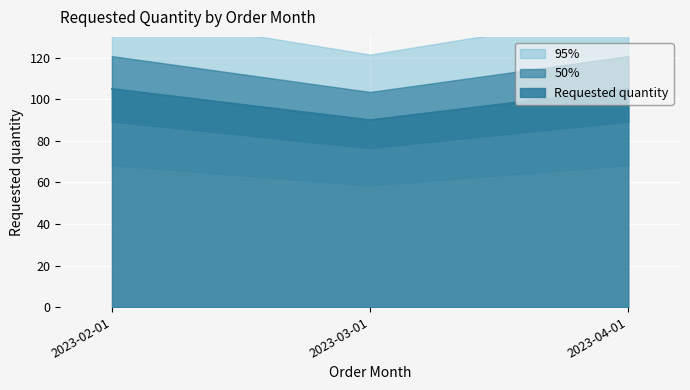

The chart shows a value of 172 at 2023-02-01. True or false?

False